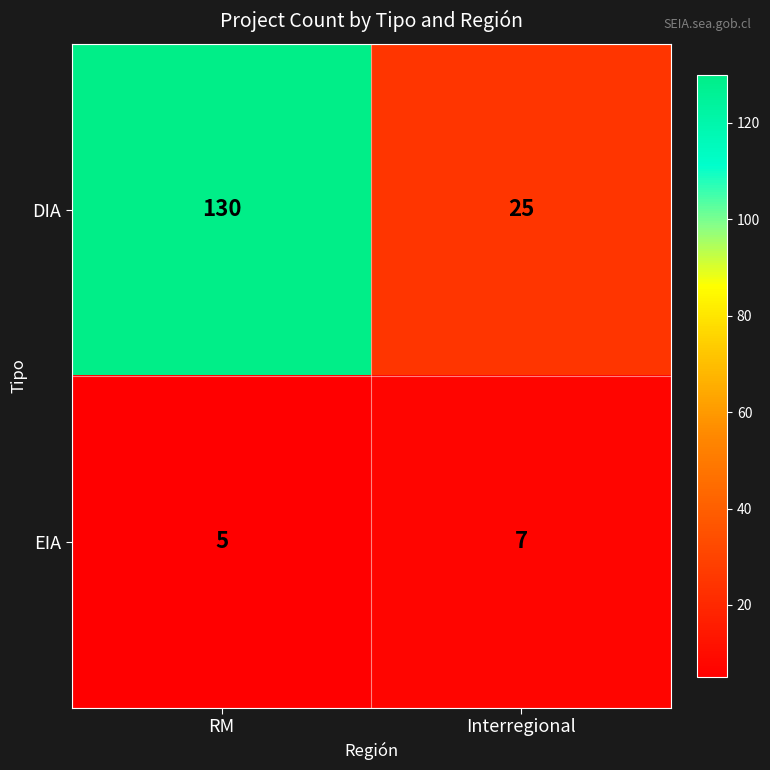

How many distinct data groups are displayed?

2